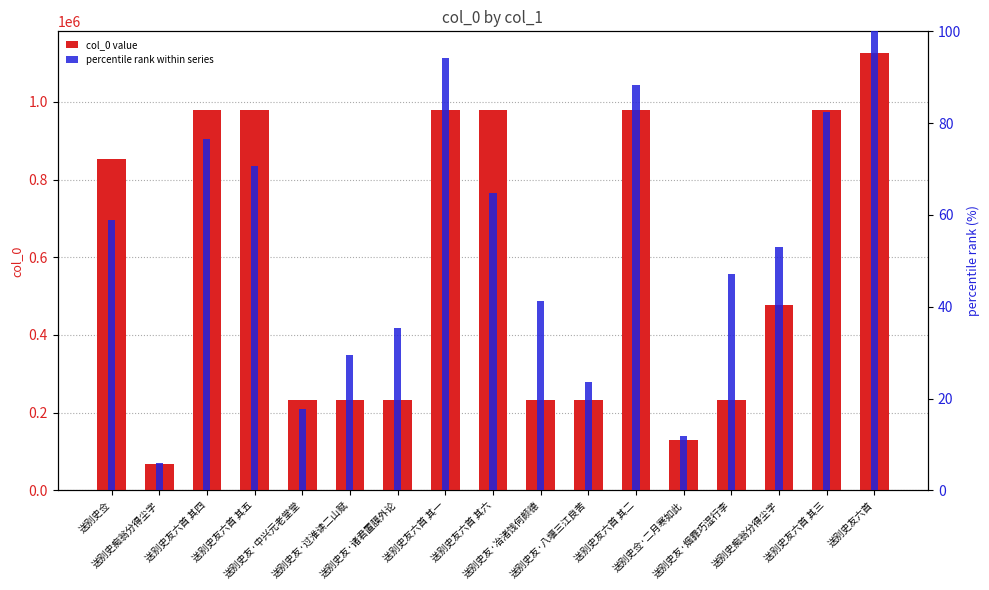

What is the label of the 13th bar from the left?

送别史佥·二月寒如此